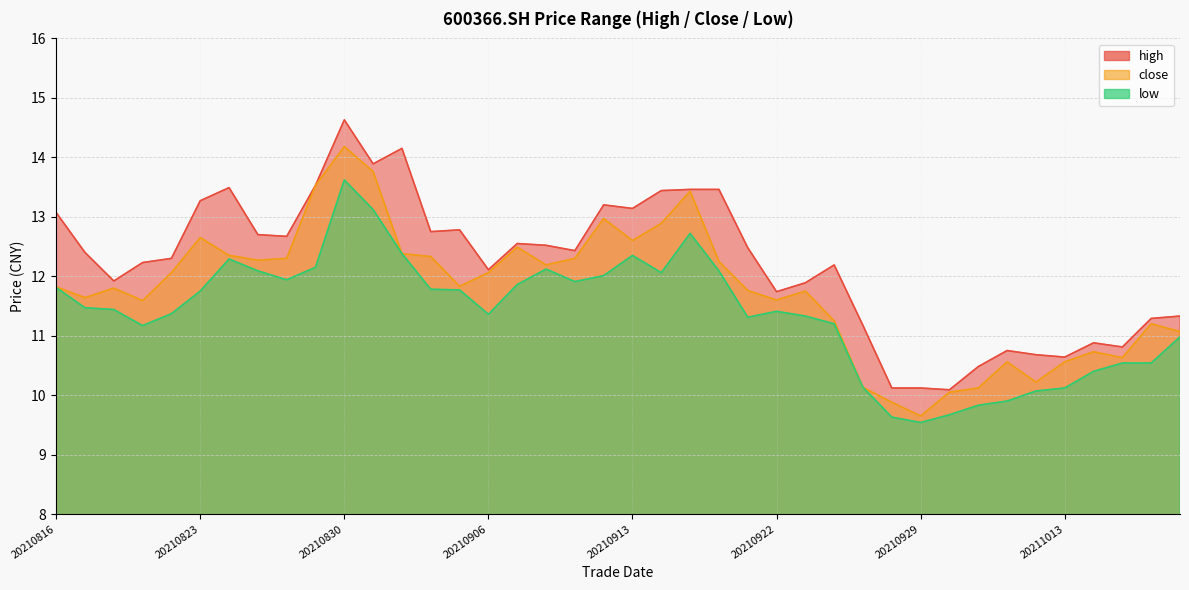

Which has a higher value, 20210825 or 20211014?

20210825